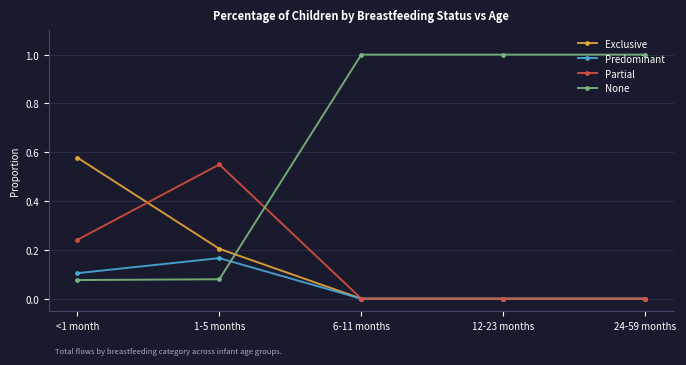

Which series changed the most between 1-5 months and 24-59 months?

None